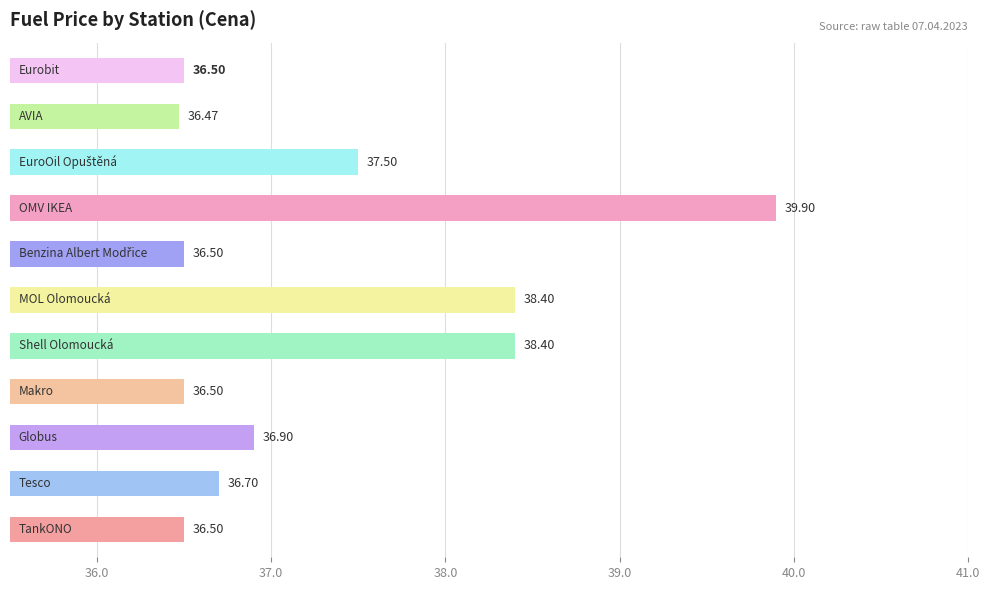

True or false: the data shows 1.6 at 38.0.

False